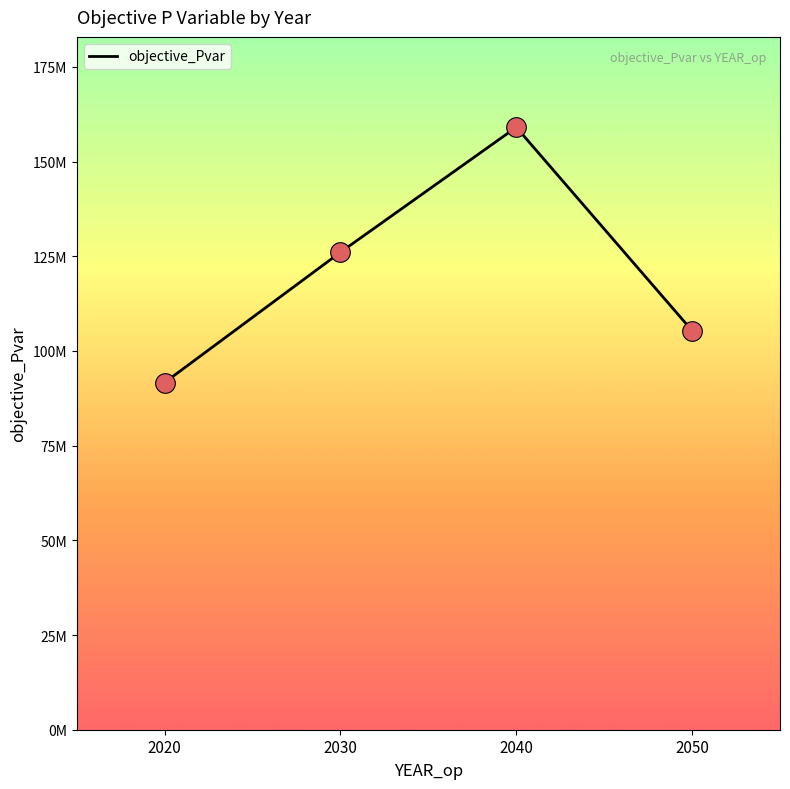

What is the change in value from 2030 to 2040?

+32993003.9